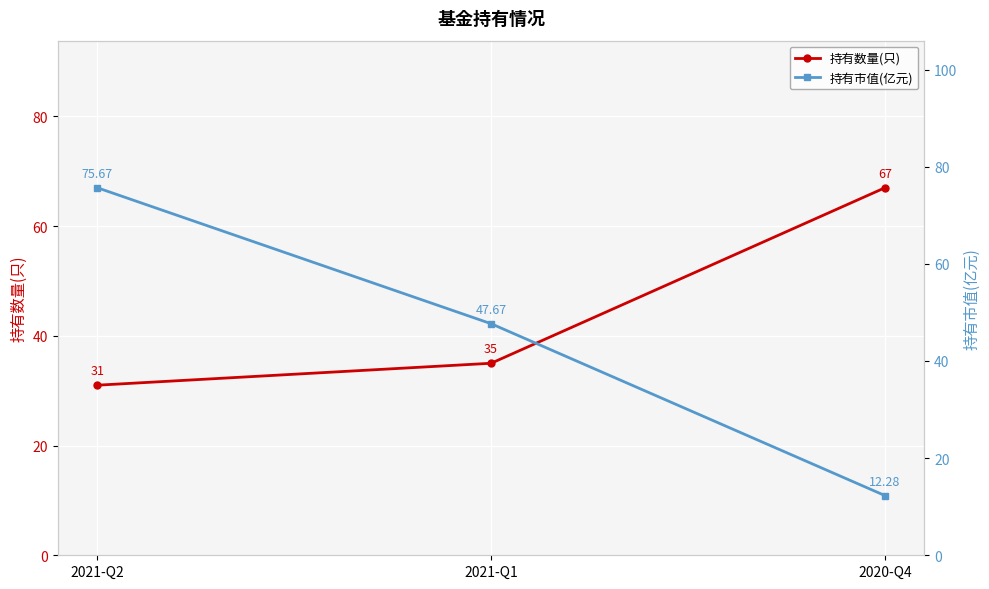

Reading right to left, transcribe all the data shown in this chart.

持有数量(只): 2020-Q4=67.0	2021-Q1=35.0	2021-Q2=31.0
持有市值(亿元): 2020-Q4=12.3	2021-Q1=47.7	2021-Q2=75.7